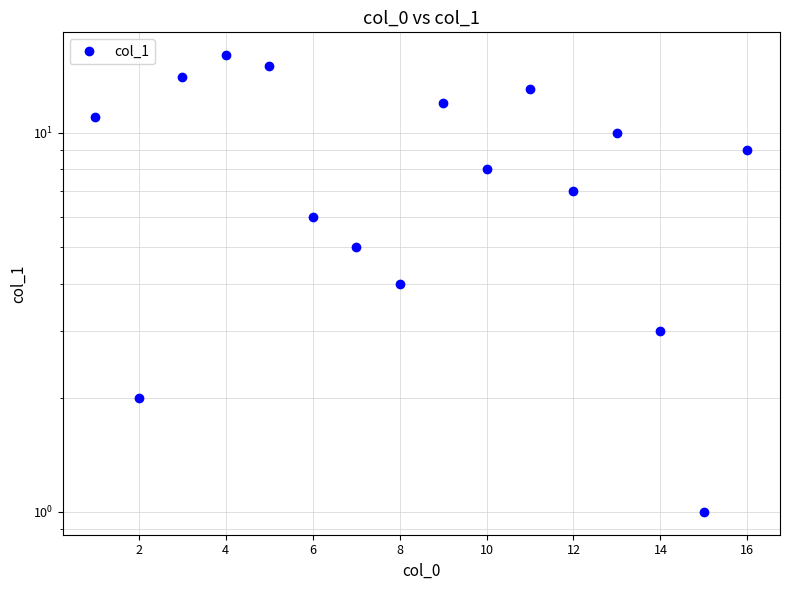

Does the chart display data point markers on the line(s)?

Yes